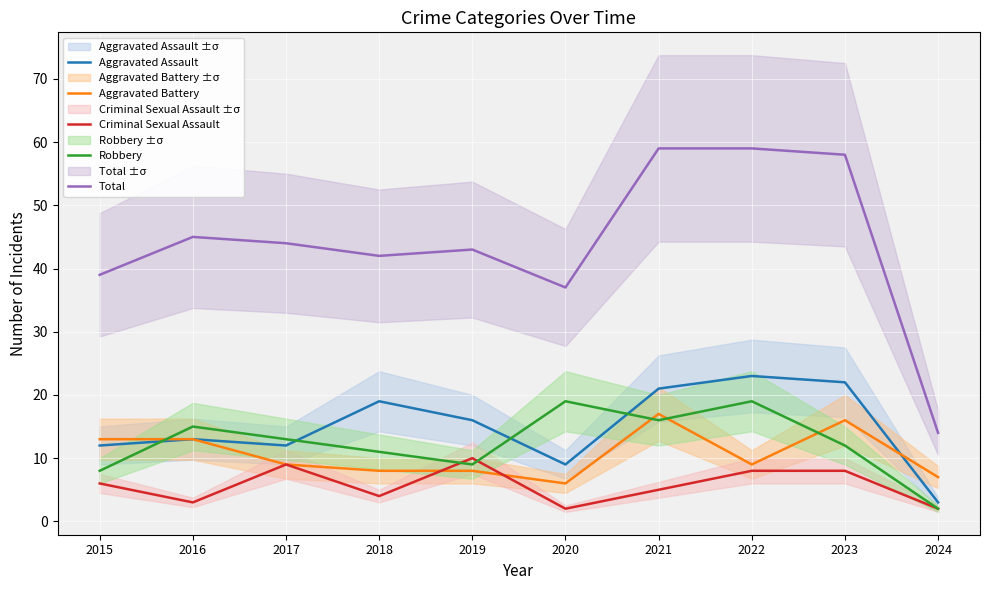

At which category is the sum across all series the highest?

2021